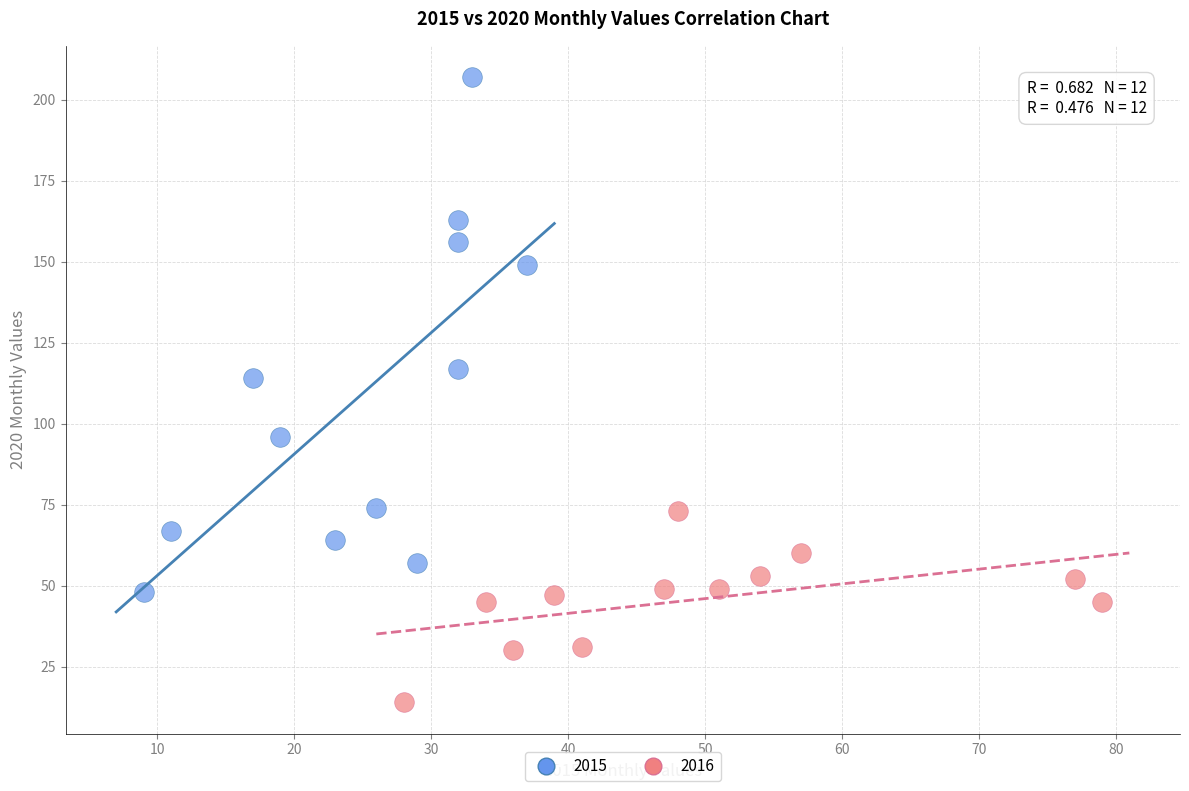

Which series has the largest Y range (max minus min)?

2015